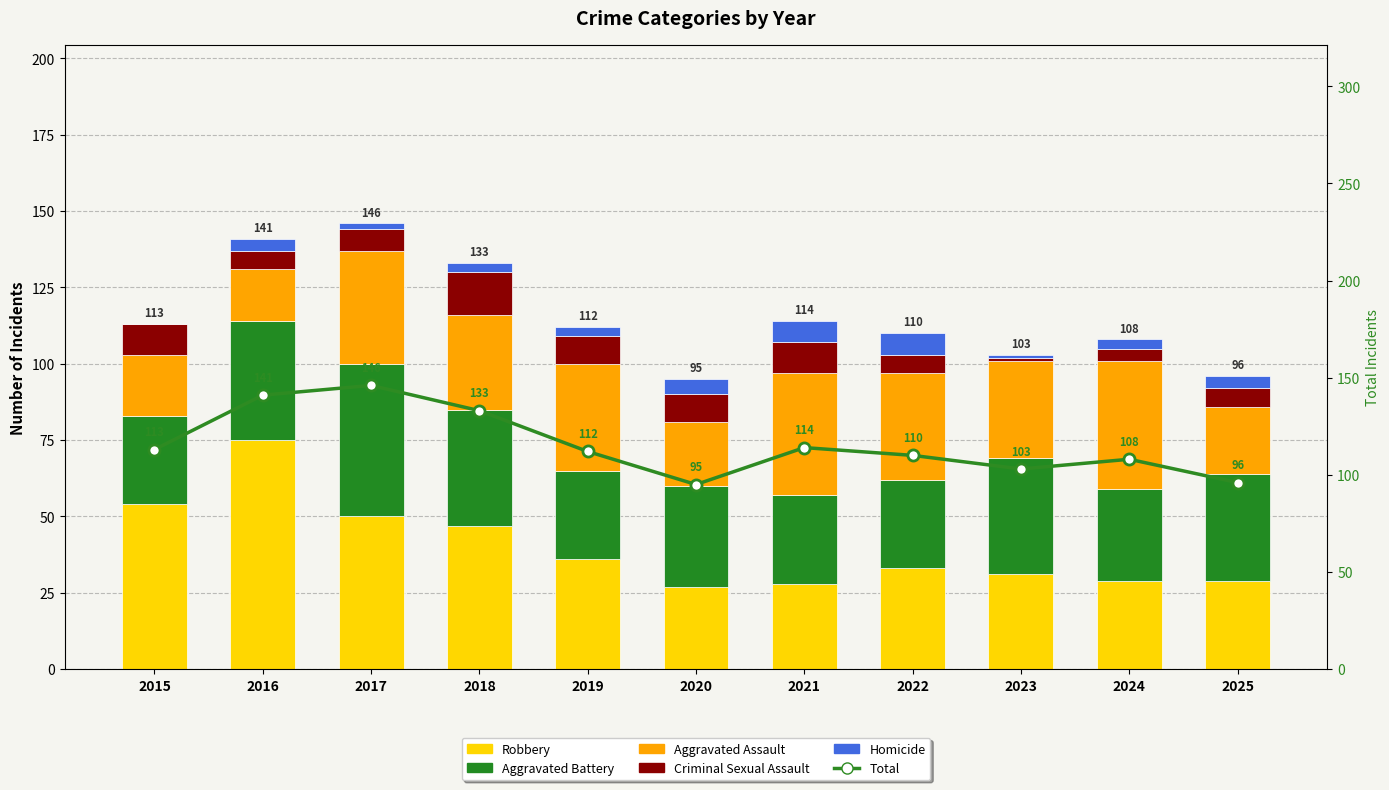

Which series changed the most between 2022 and 2023?

Aggravated Battery